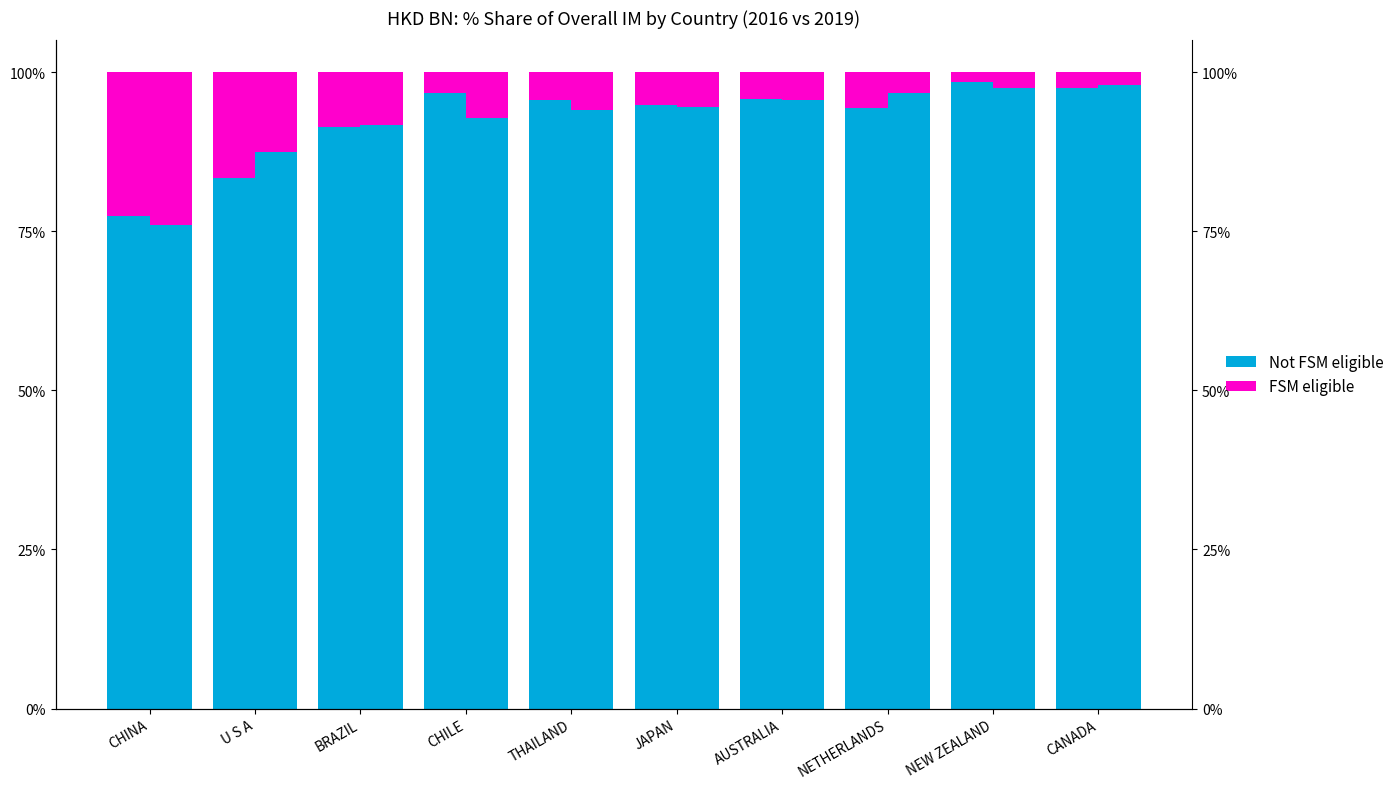

What is the minimum value for FSM eligible?

1.5